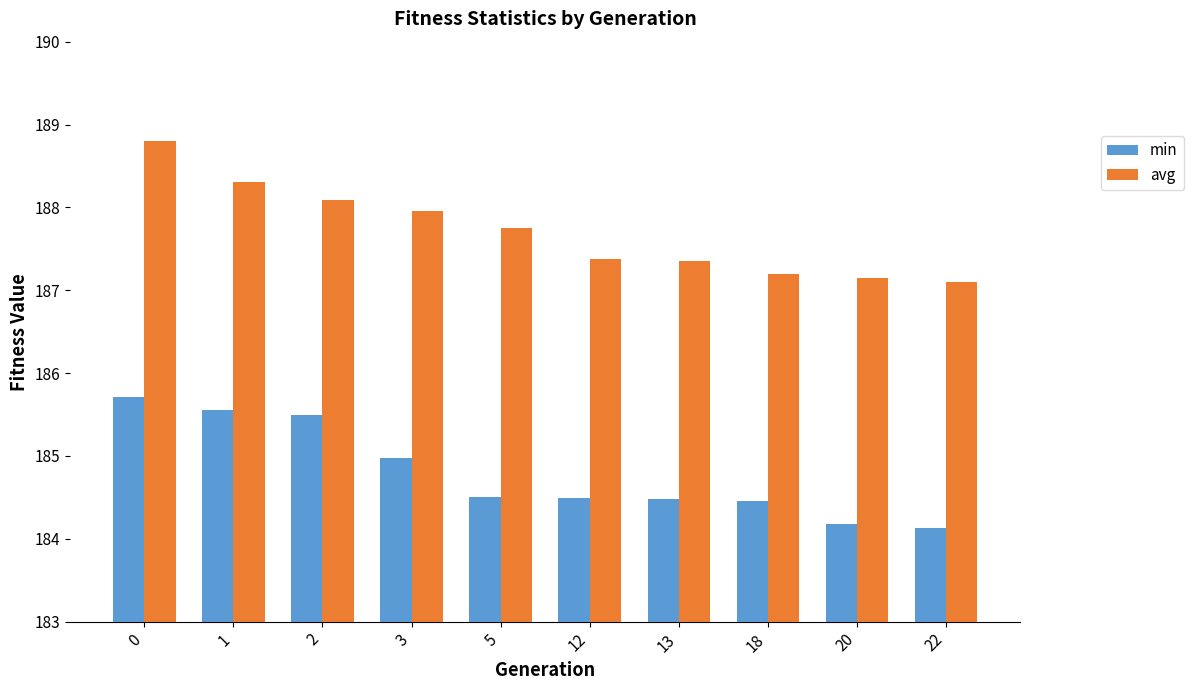

Rank the series by their average value, from highest to lowest.

avg, min